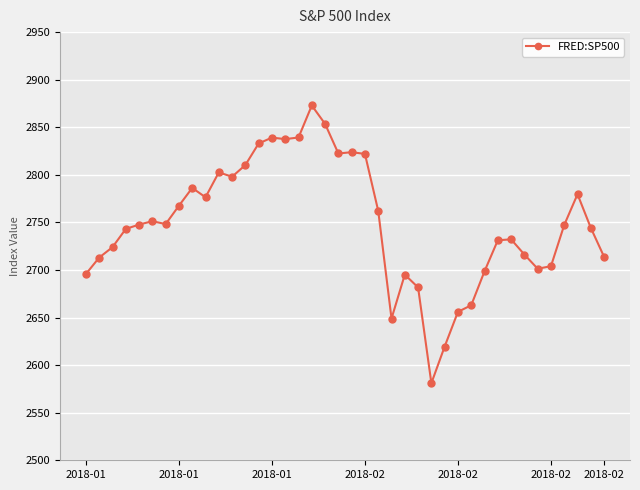

What is the value of the 6th point from the left?

2751.3